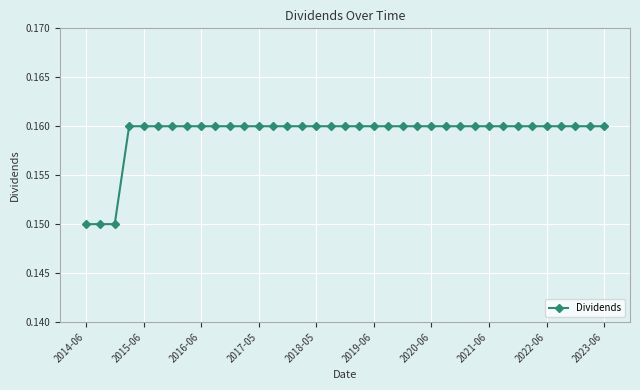

How many values are between 0 and 1?

37